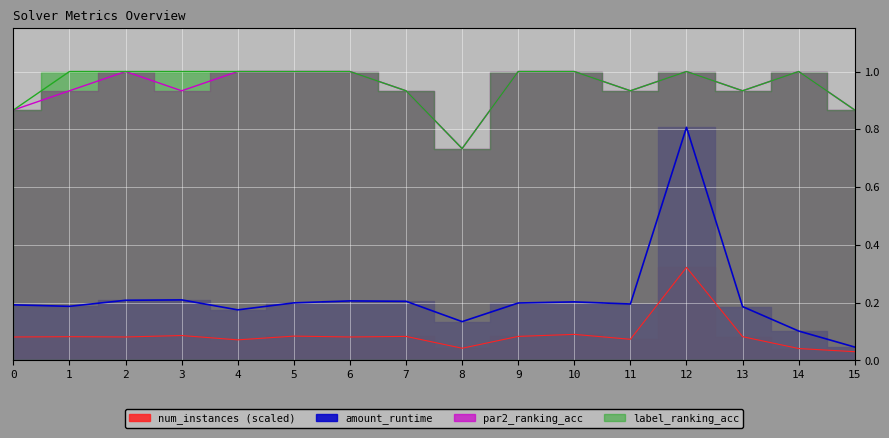

Reading left to right, transcribe all the data shown in this chart.

amount_runtime: 0.2	0.2	0.2	0.2	0.2	0.2	0.2	0.2	0.1	0.2	0.2	0.2	0.8	0.2	0.1	0.0
par2_ranking_acc: 0.9	0.9	1.0	0.9	1.0	1.0	1.0	0.9	0.7	1.0	1.0	0.9	1.0	0.9	1.0	0.9
label_ranking_acc: 0.9	1.0	1.0	1.0	1.0	1.0	1.0	0.9	0.7	1.0	1.0	0.9	1.0	0.9	1.0	0.9
num_instances_scaled: 0.1	0.1	0.1	0.1	0.1	0.1	0.1	0.1	0.0	0.1	0.1	0.1	0.3	0.1	0.0	0.0